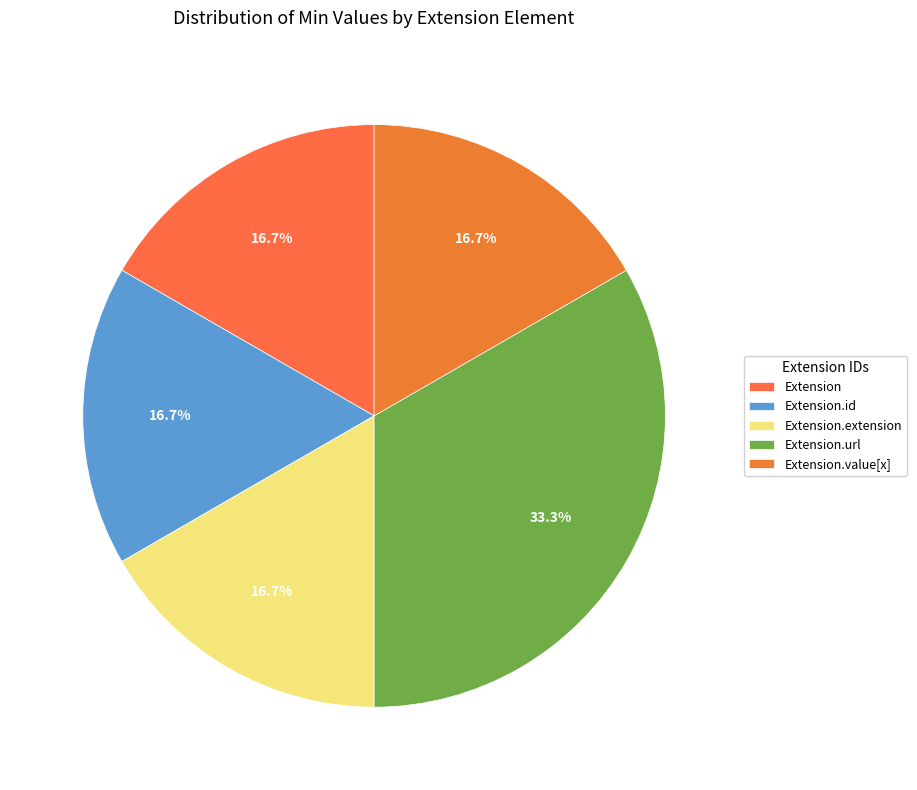

How many slices are in this pie chart?

5